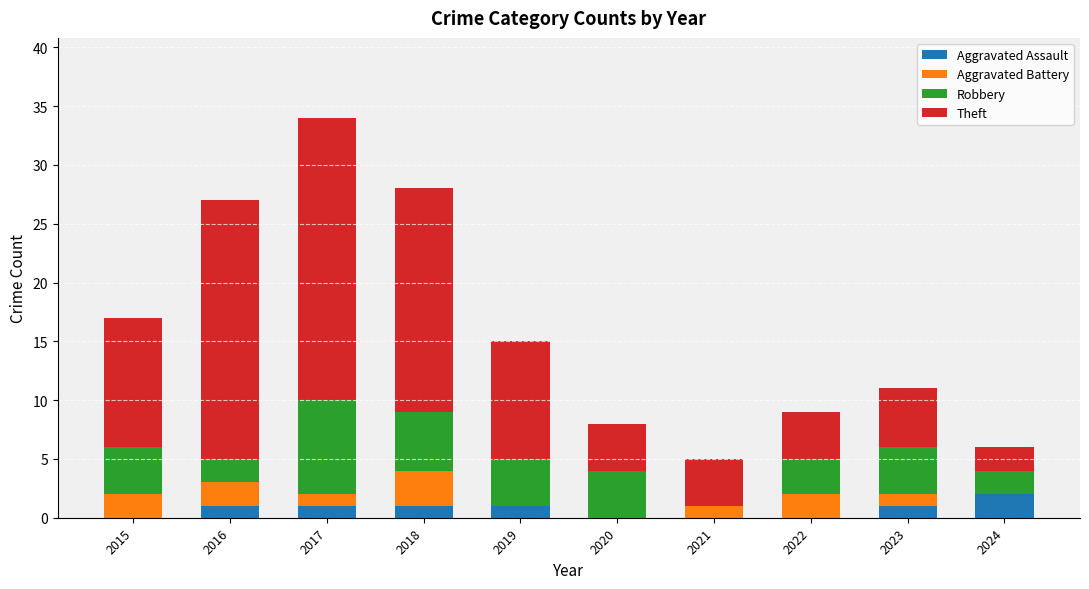

How many distinct data groups are displayed?

4